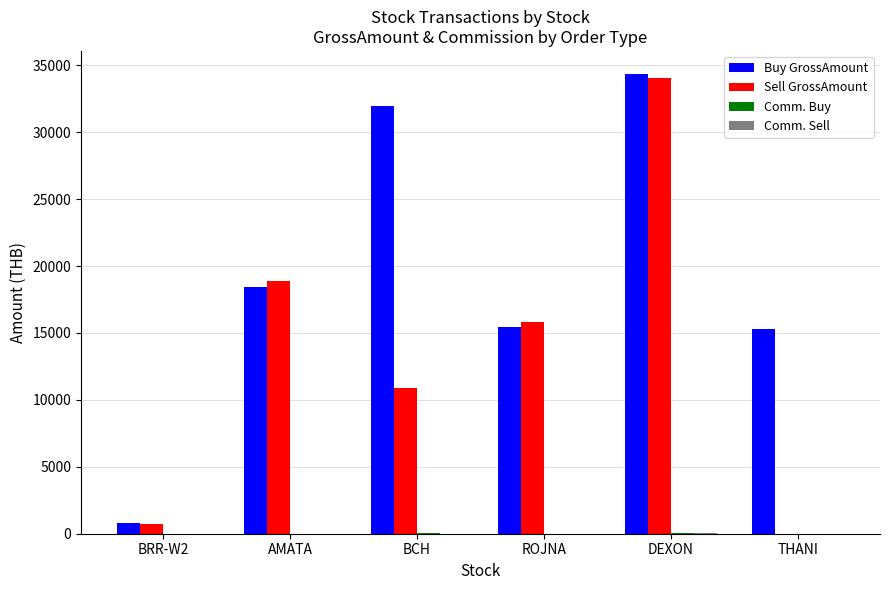

At which label does Sell GrossAmount first exceed 15840?

AMATA